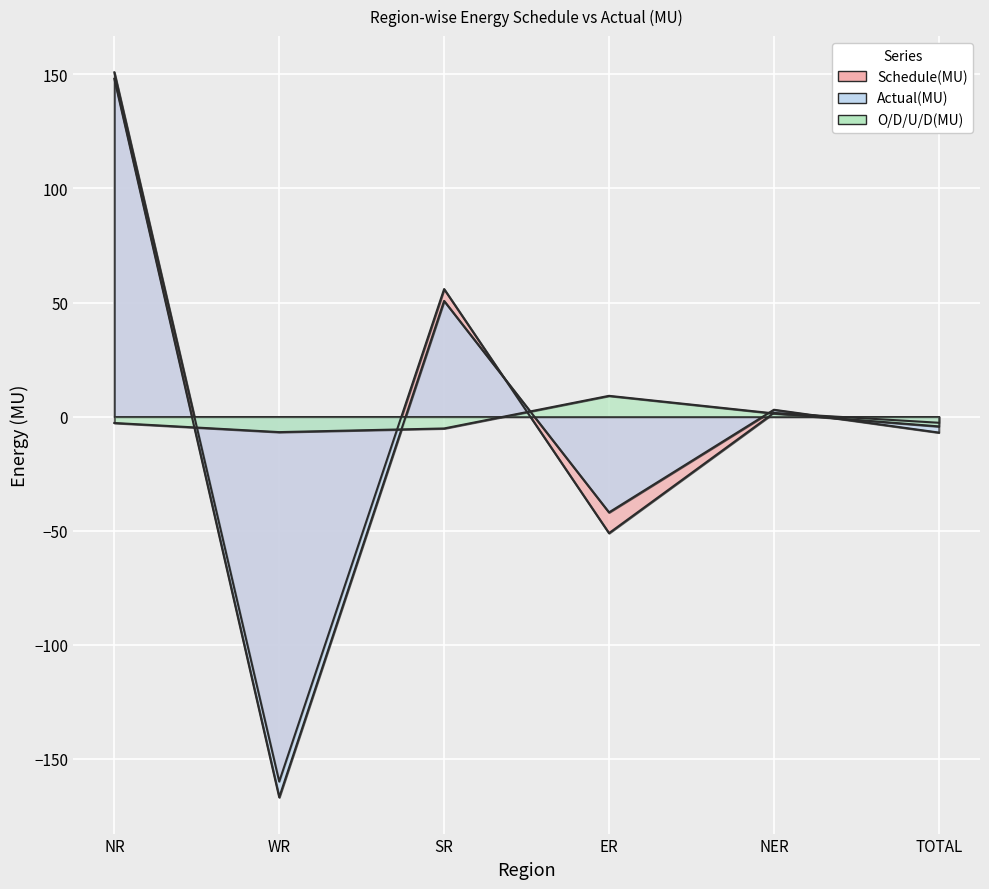

What position from the left is NR?

1